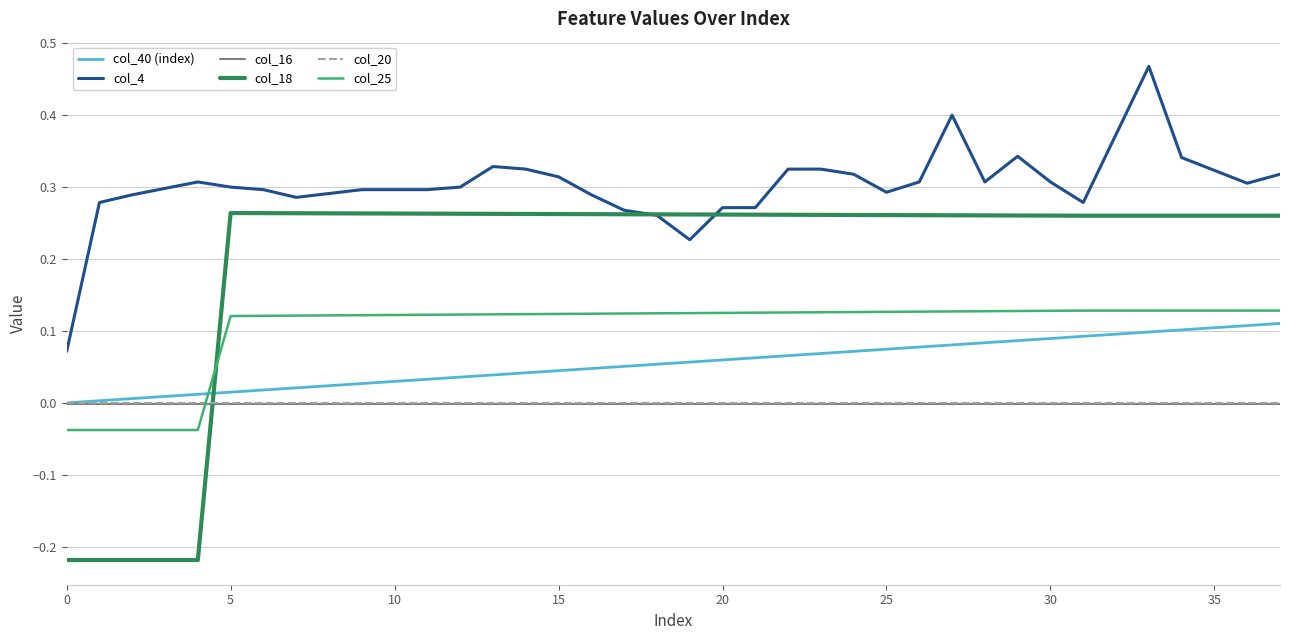

Which series has the largest total across all categories?

col_4